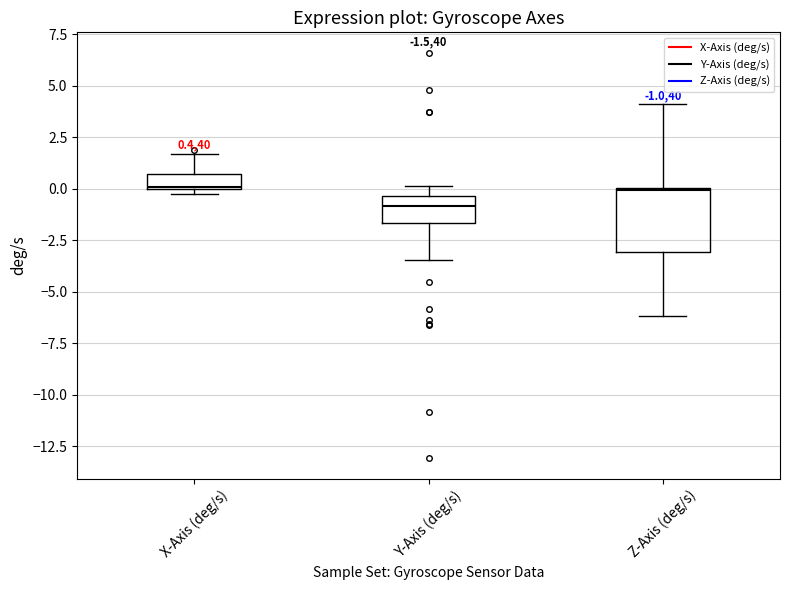

Which box is the tallest, from its lower edge to its upper edge?

Z-Axis (deg/s)